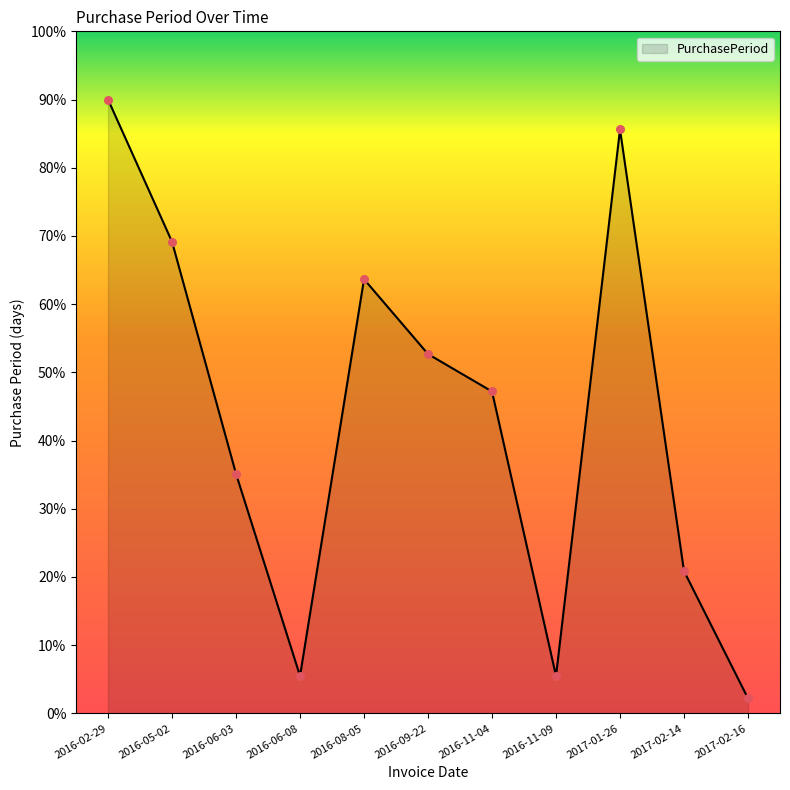

What is the ratio of the value at 2016-05-02 to the value at 2016-02-29?

0.8